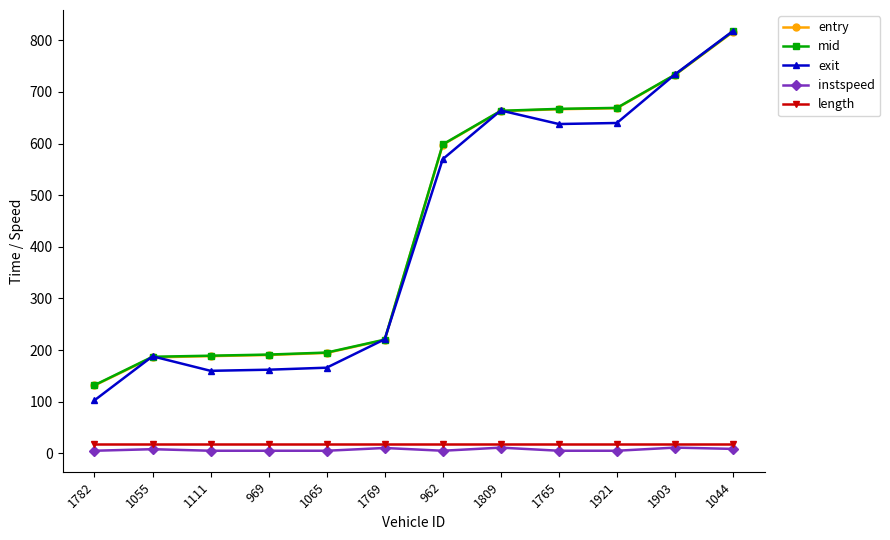

What is the difference between the maximum and minimum values in the instspeed series?

6.0